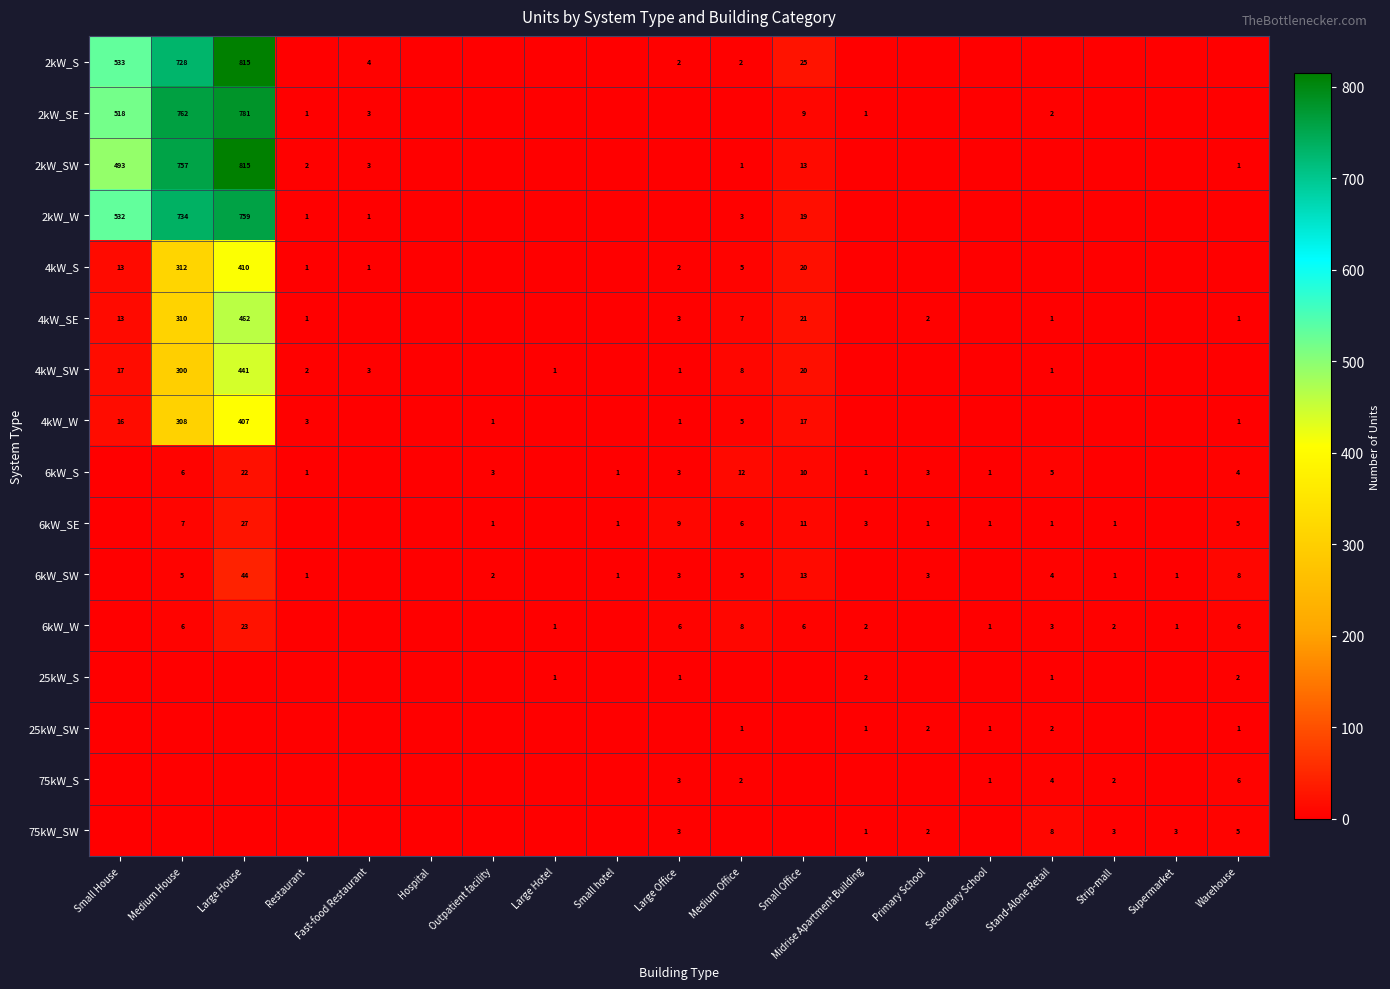

Is the value of 6kW_SW at Medium House greater than the value of 75kW_S at Stand-Alone Retail?

Yes